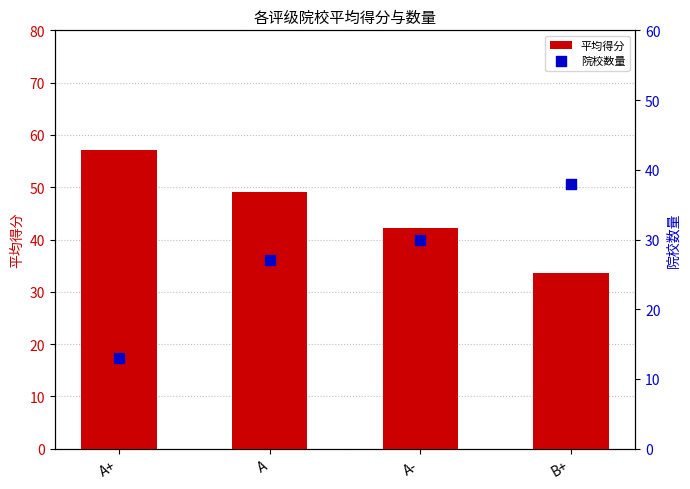

At how many categories does at least one series exceed 35?

4